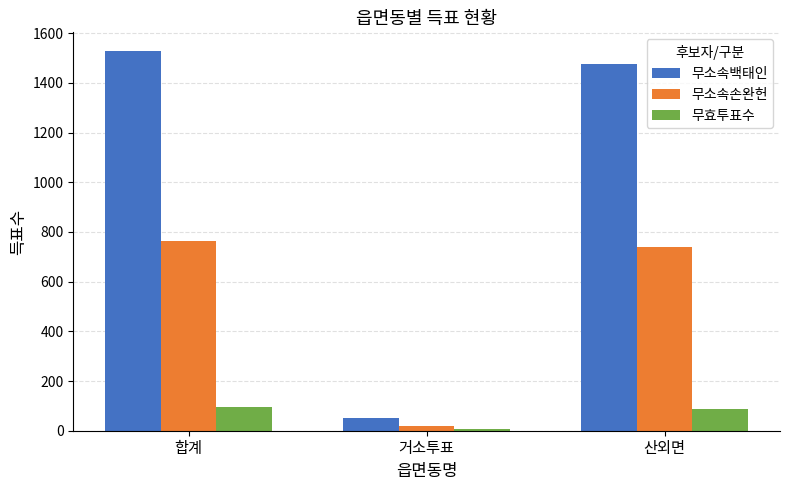

Rank the series at 산외면 from highest to lowest value.

무소속백태인, 무소속손완헌, 무효투표수